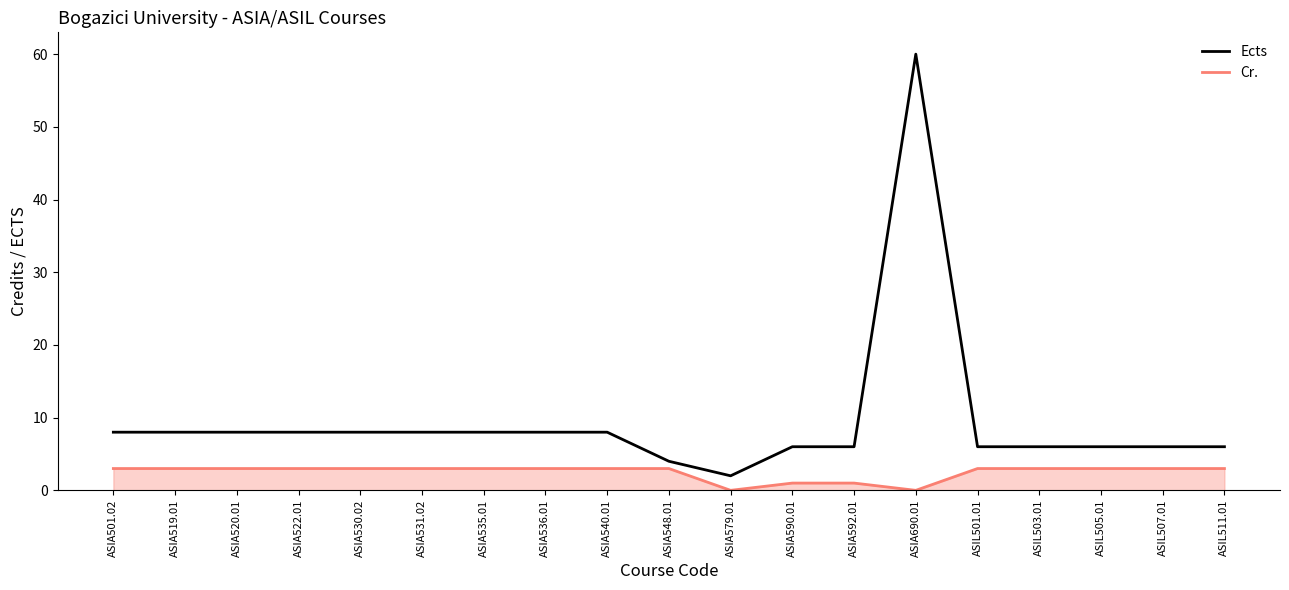

Does the chart have visible grid lines?

No